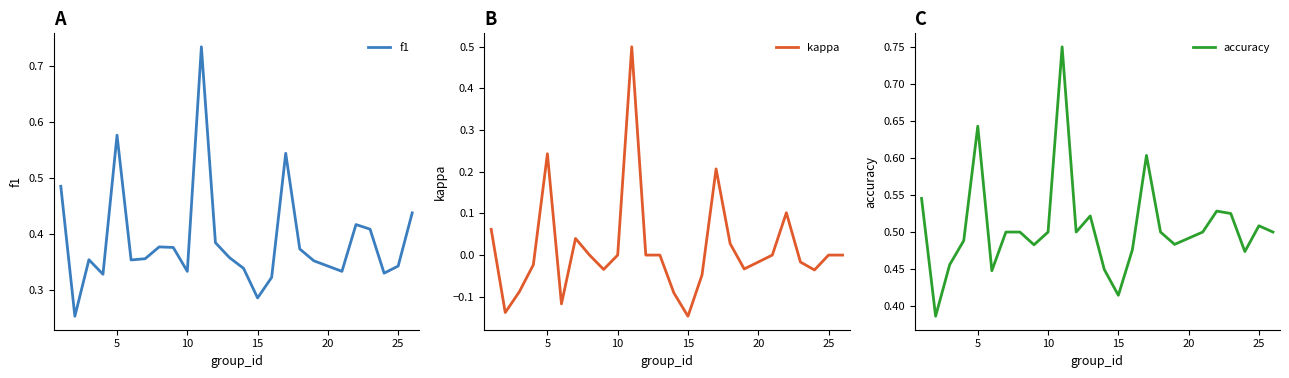

The f1 series shows 0.1 at 15. True or false?

False